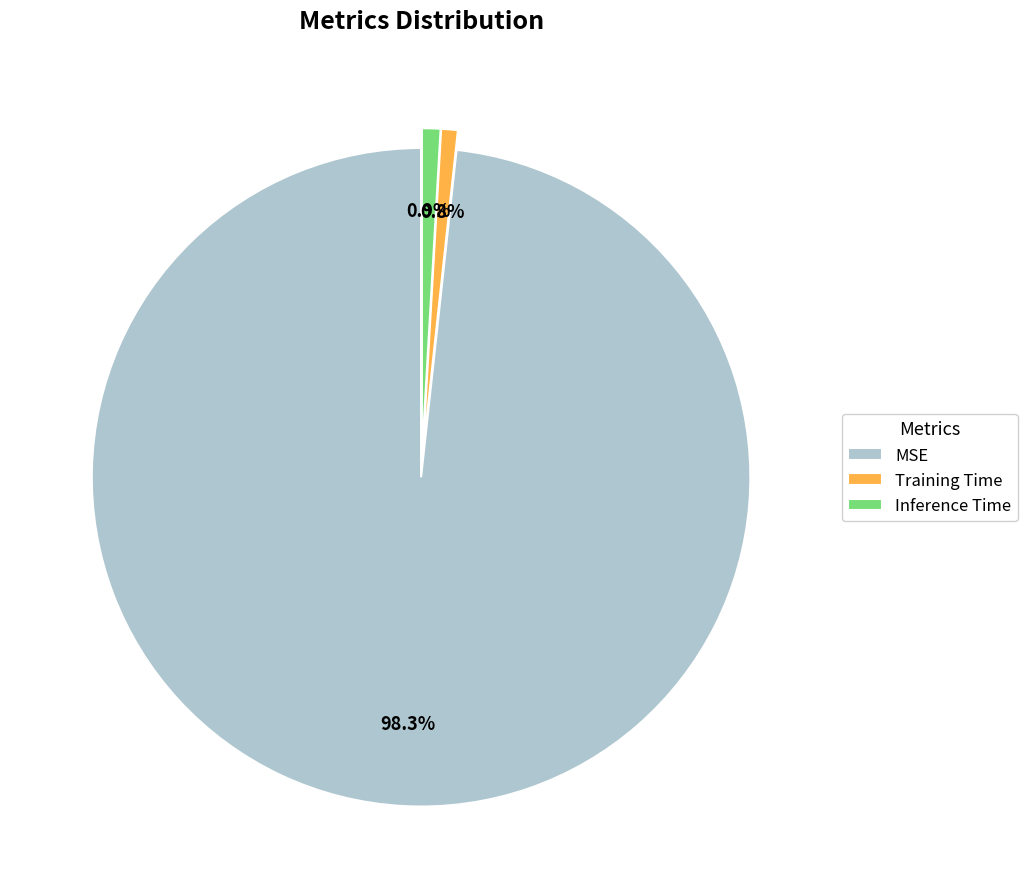

Count the number of slices in the pie.

3